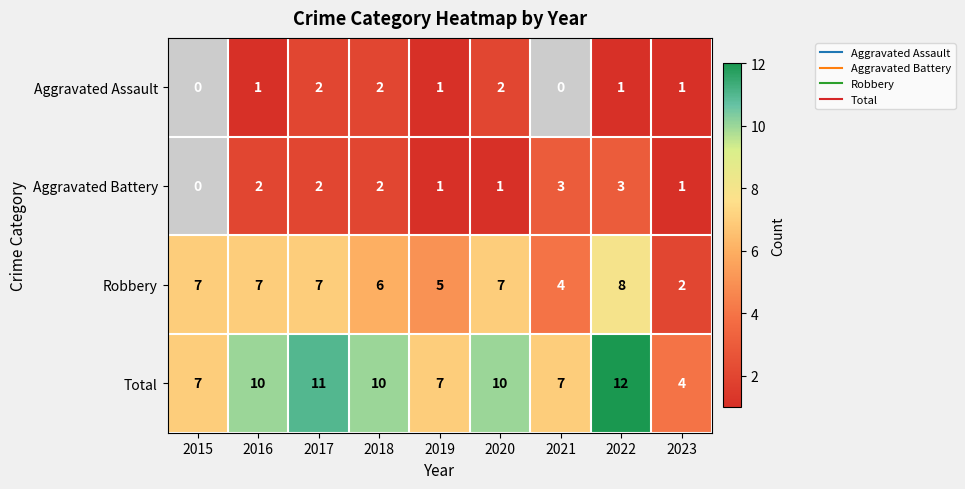

The Aggravated Battery series shows 2.9 at 2018. True or false?

False